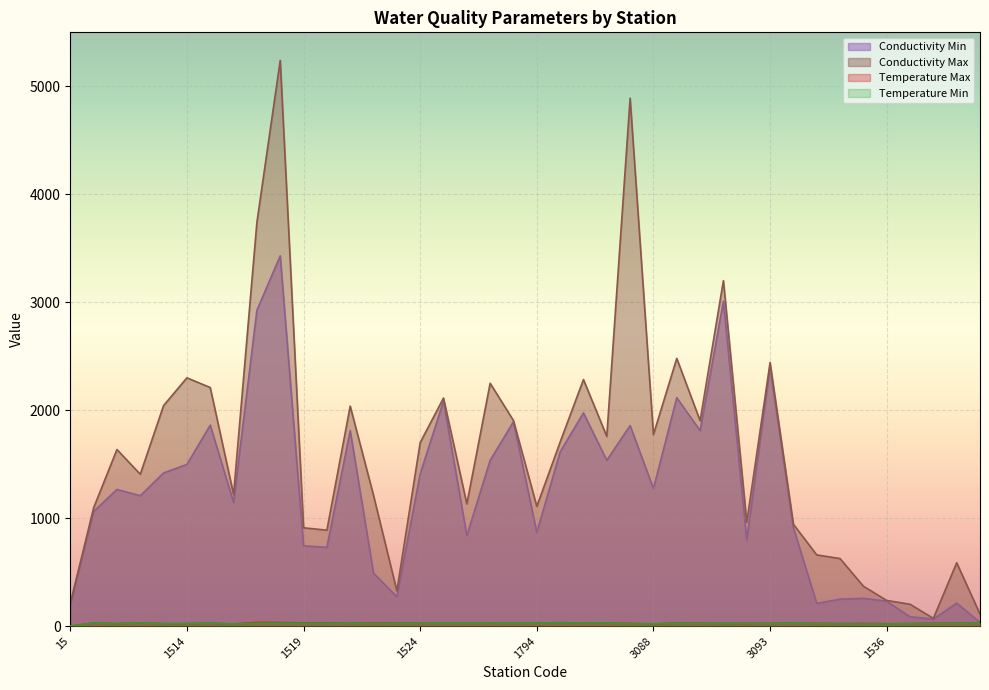

Where is the first local maximum for Conductivity Min?

26